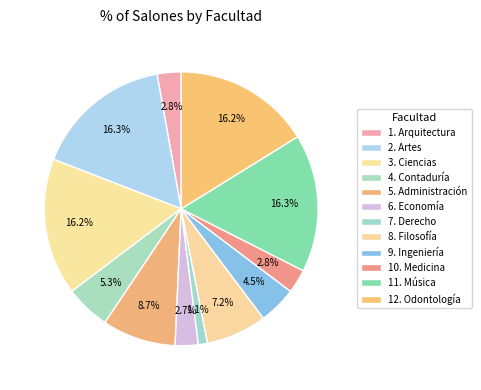

To the nearest percent, what is the average slice percentage?

8%